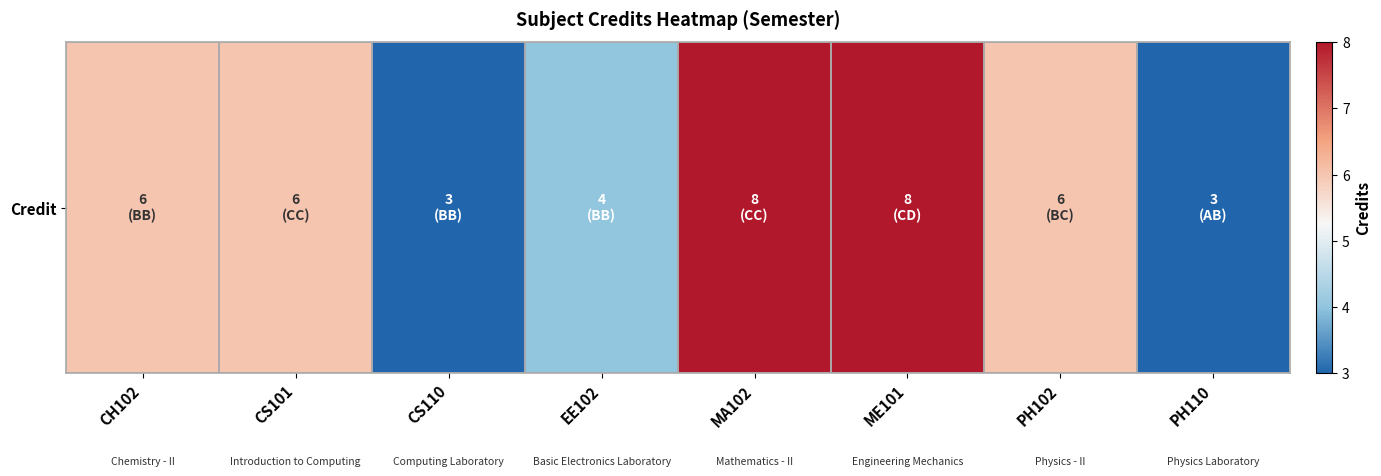

What is the difference between the second highest and minimum values?

5